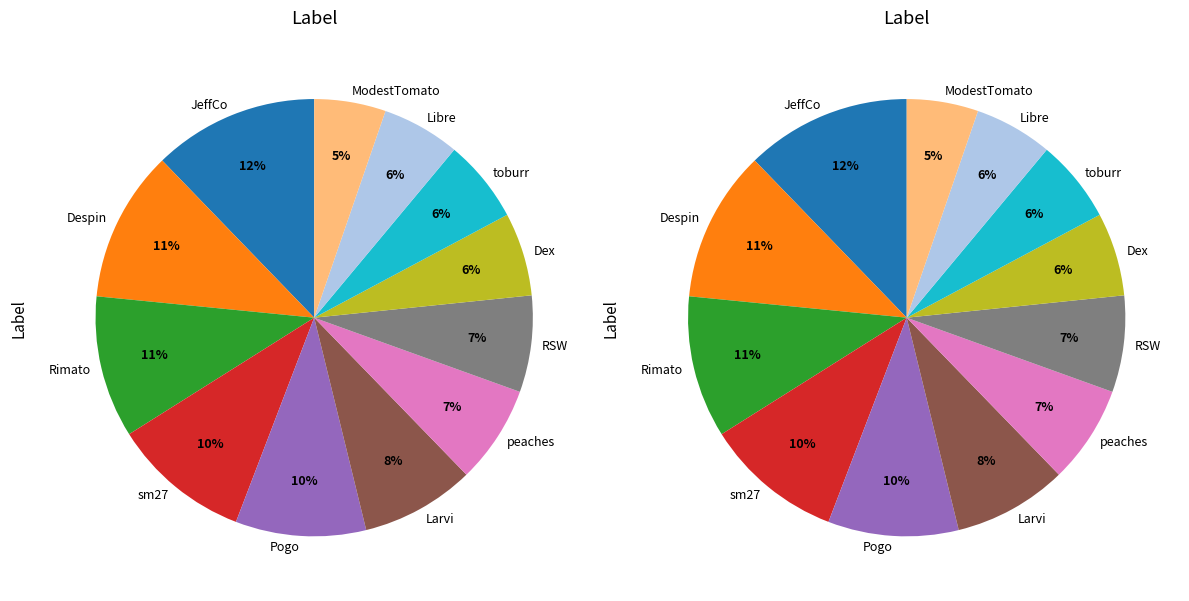

Which slice is the largest?

JeffCo